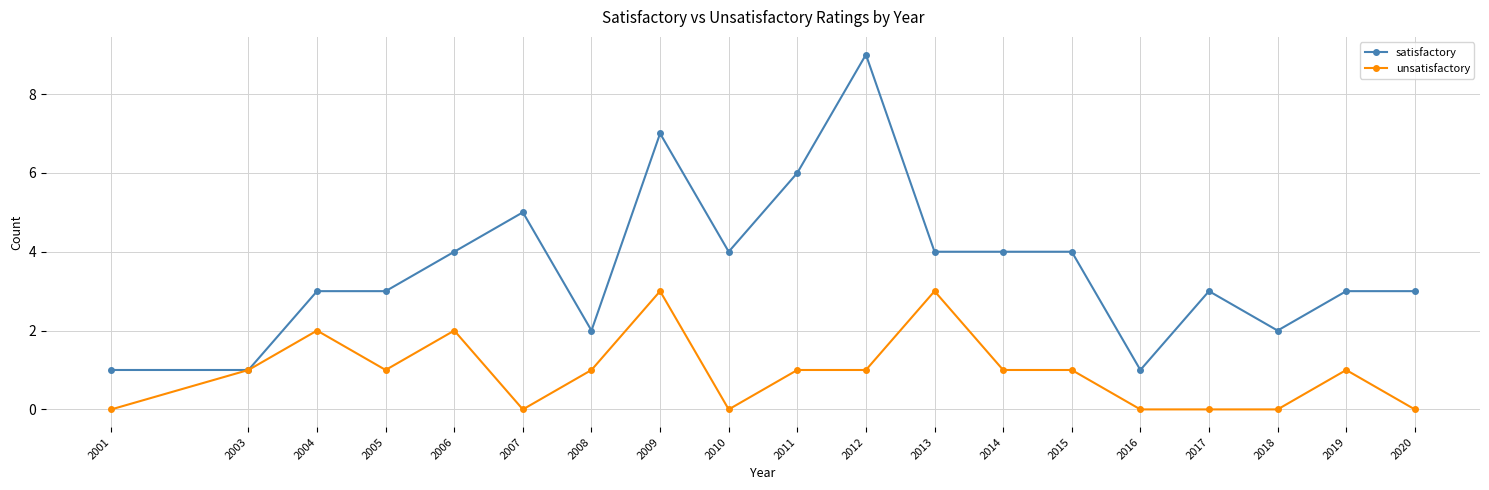

True or false: unsatisfactory has more than 0 interior local peaks.

True